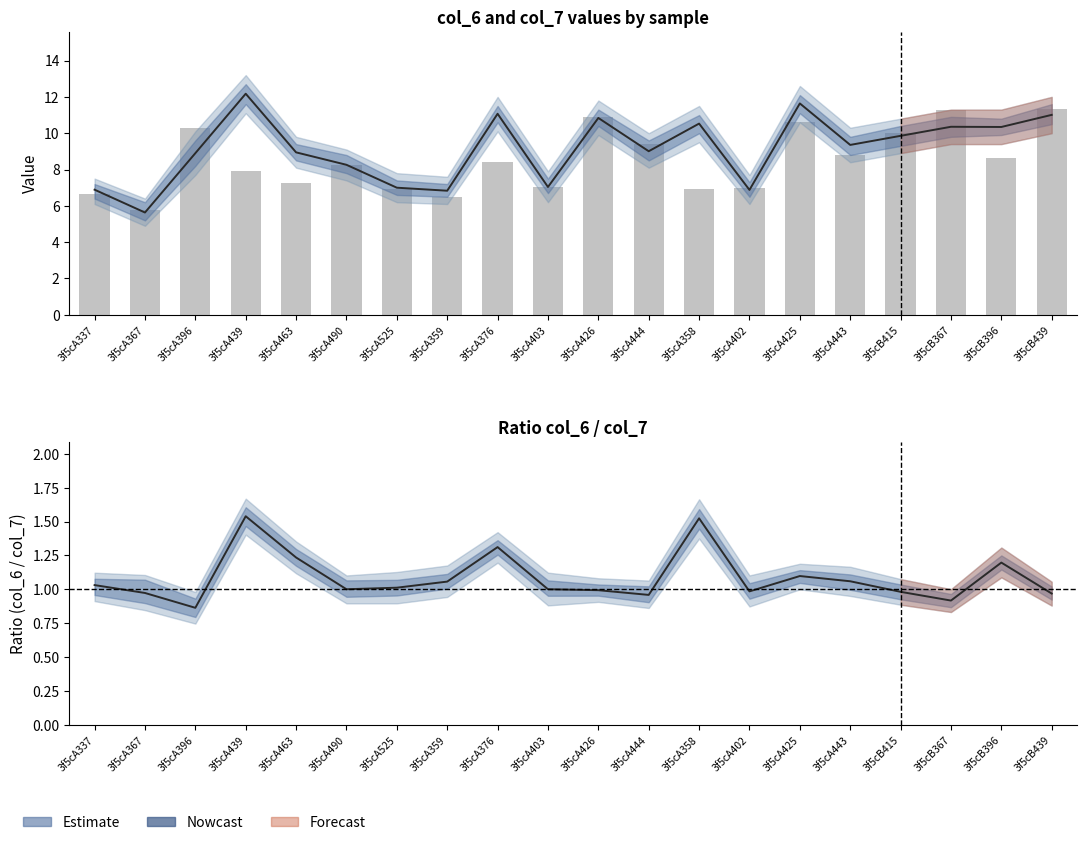

Reading right to left, extract all data points from this chart.

col_6 (centre): 11.0	10.3	10.4	9.9	9.4	11.6	6.9	10.5	9.0	10.8	7.0	11.1	6.8	7.0	8.3	8.9	12.2	8.9	5.6	6.9
col_7 (bars): 11.4	8.6	11.3	10.0	8.8	10.6	7.0	6.9	9.4	10.9	7.0	8.4	6.5	6.9	8.3	7.2	7.9	10.3	5.8	6.7
Ratio col6/col7: 1.0	1.2	0.9	1.0	1.1	1.1	1.0	1.5	1.0	1.0	1.0	1.3	1.1	1.0	1.0	1.2	1.5	0.9	1.0	1.0